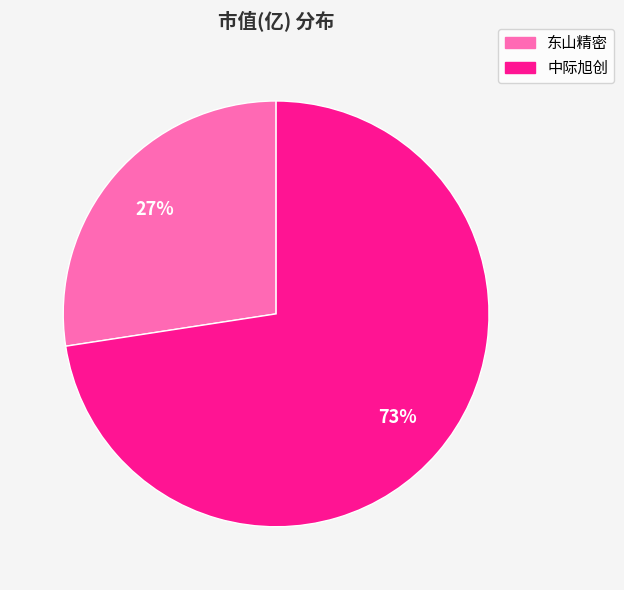

What percentage is the 中际旭创 slice, to the nearest percent?

73%